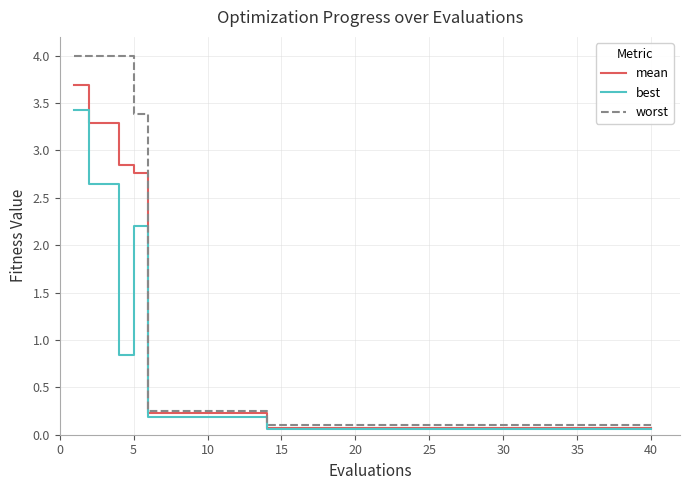

Which series has the largest range (max minus min)?

worst